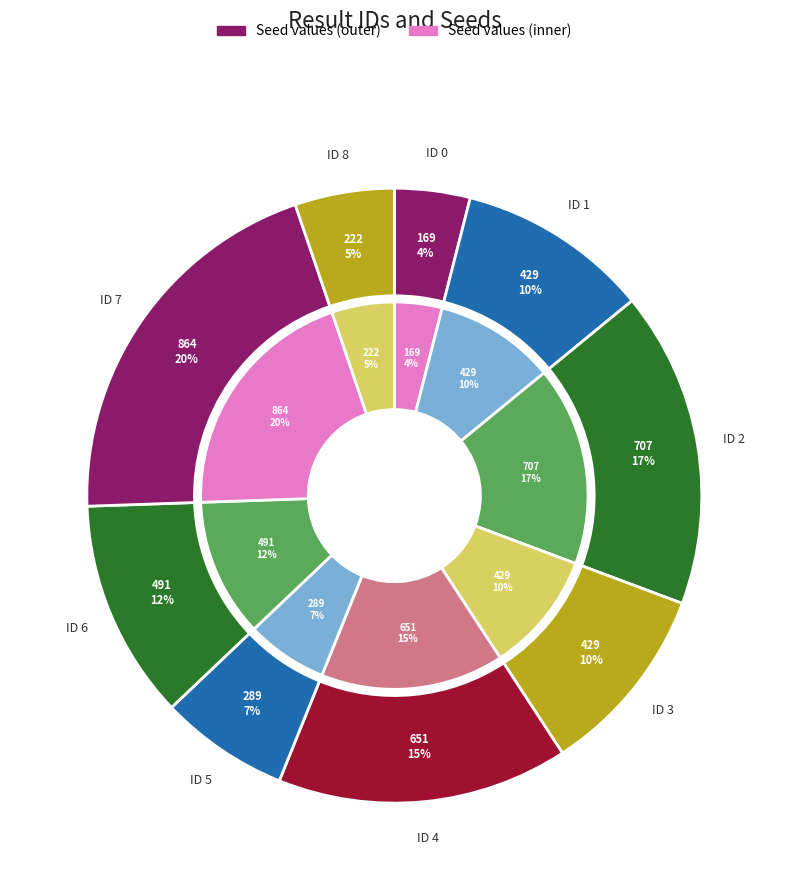

How many slices are in this pie chart?

9